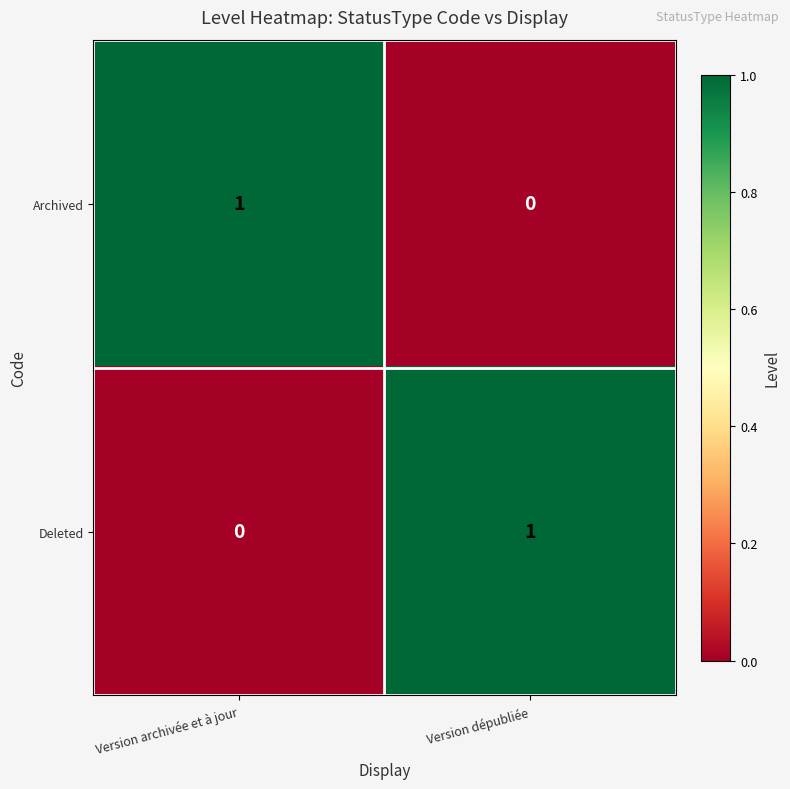

Is the value of Archived at Version archivée et à jour greater than the value of Deleted at Version archivée et à jour?

Yes